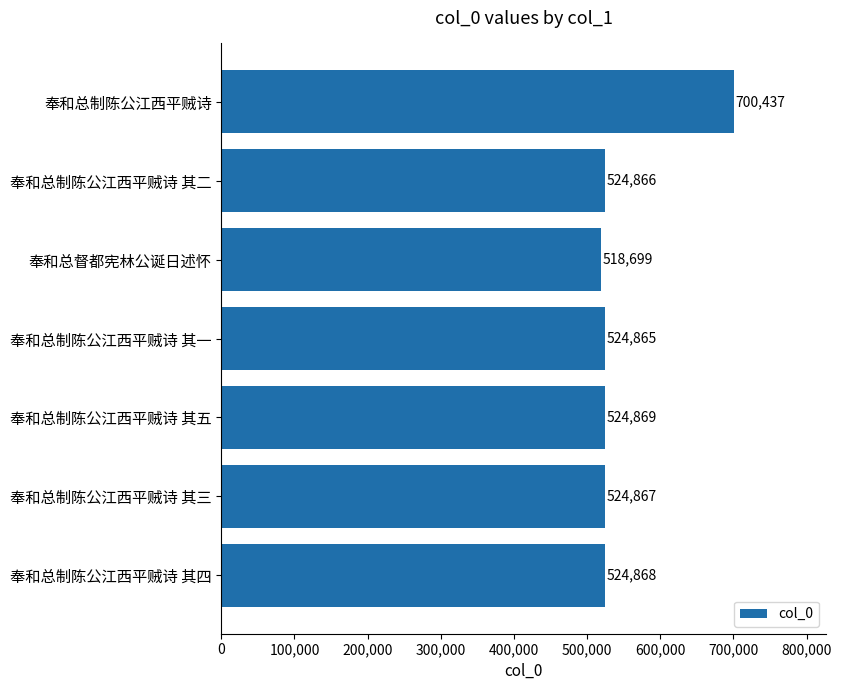

Is it true that the value at 奉和总制陈公江西平贼诗 其一 is 759644?

False